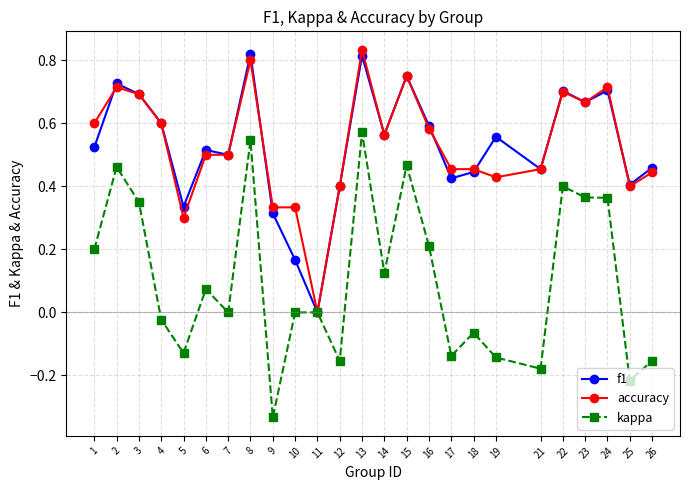

Between 10 and 18, which series saw the biggest shift?

f1